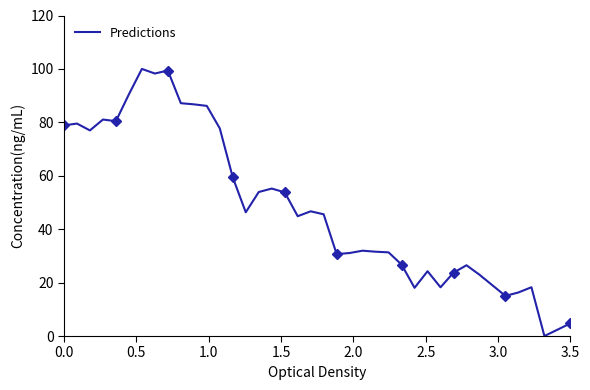

How many categories are shown in the chart?

40